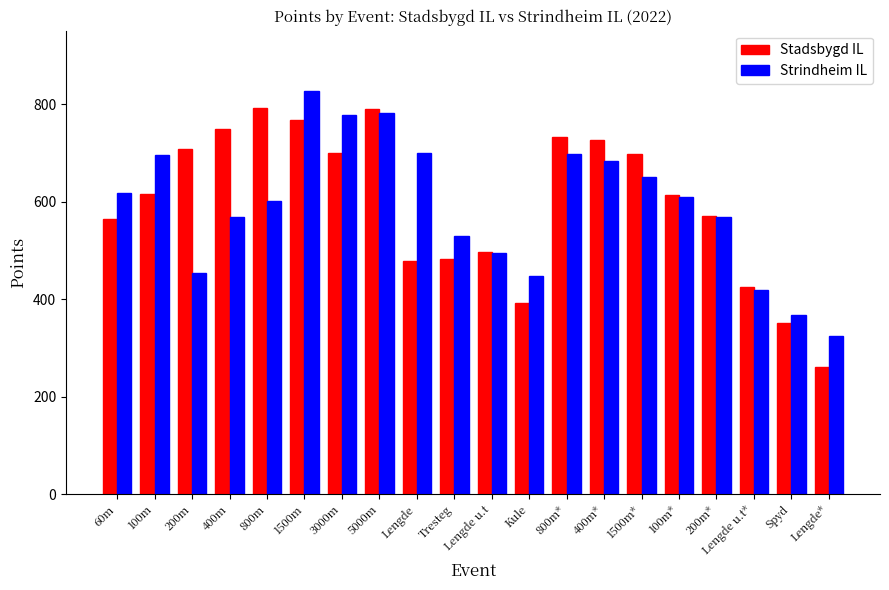

What is the label of the 3rd bar from the left?

200m